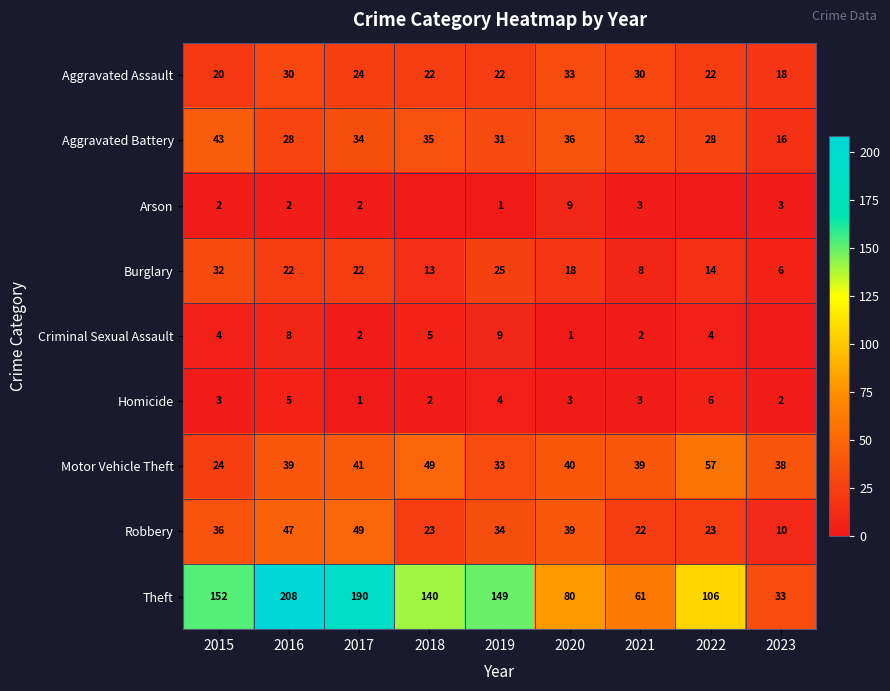

At which label is Aggravated Assault closest to 25?

2017